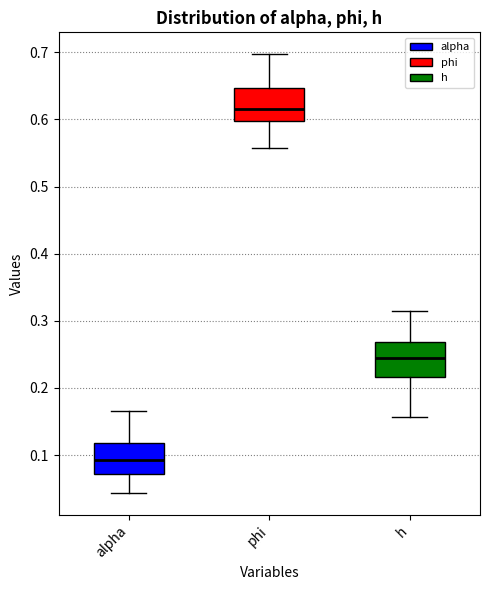

Which box's median line is the highest?

phi